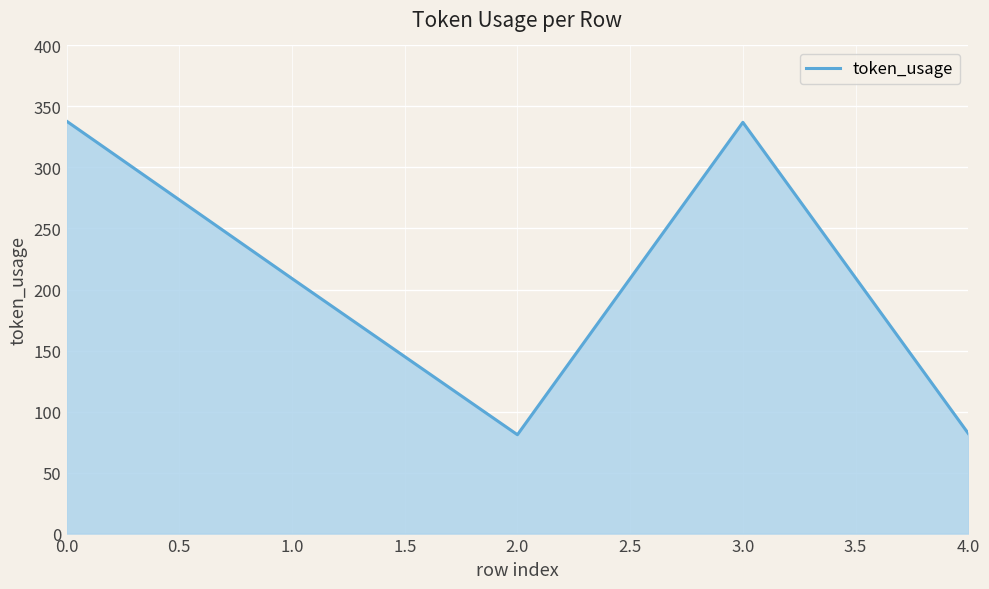

What is the smallest value displayed?

81